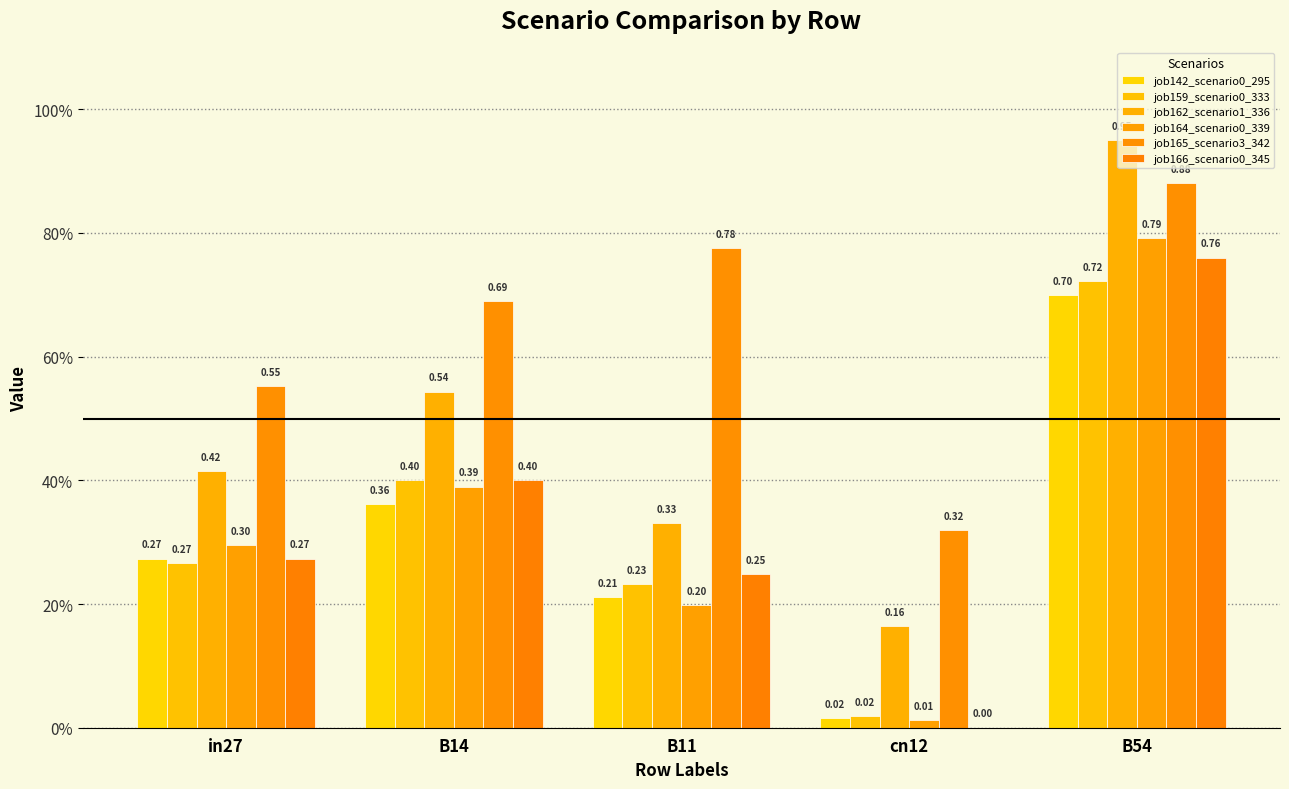

Which has a higher value, B14 or B54?

B54